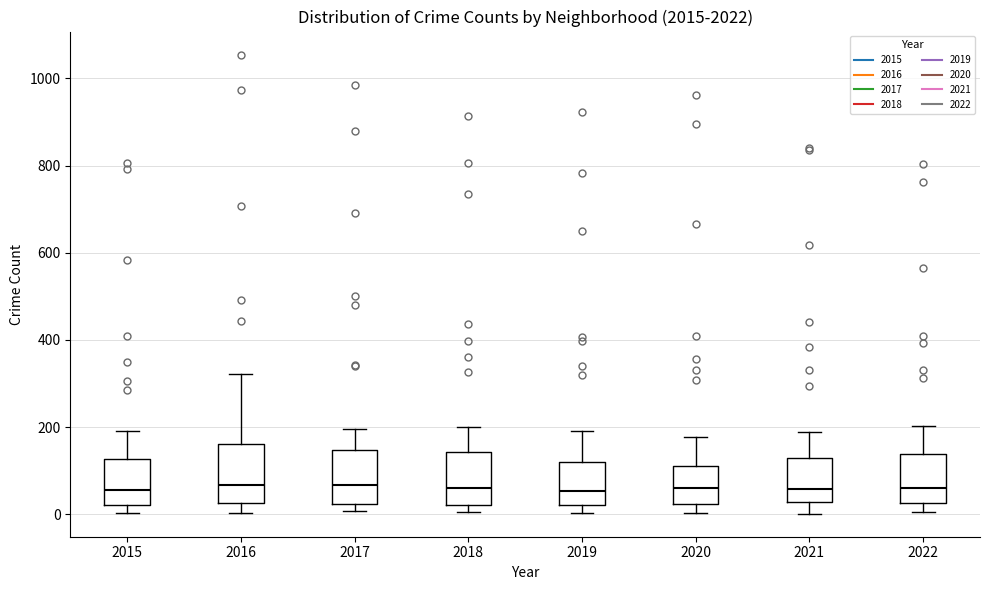

Reading left to right, read every box against the y-axis: the position of its median line, the range the box covers, and the ends of its whiskers. The values are not printed on the chart, so give them approximately, as read against the axis.

2015: median 60, box 20 to 120, whiskers 0 to 200
2016: median 60, box 20 to 160, whiskers 0 to 320
2017: median 60, box 20 to 140, whiskers 0 to 200
2018: median 60, box 20 to 140, whiskers 0 to 200
2019: median 60, box 20 to 120, whiskers 0 to 200
2020: median 60, box 20 to 120, whiskers 0 to 180
2021: median 60, box 20 to 120, whiskers 0 to 180
2022: median 60, box 20 to 140, whiskers 0 to 200